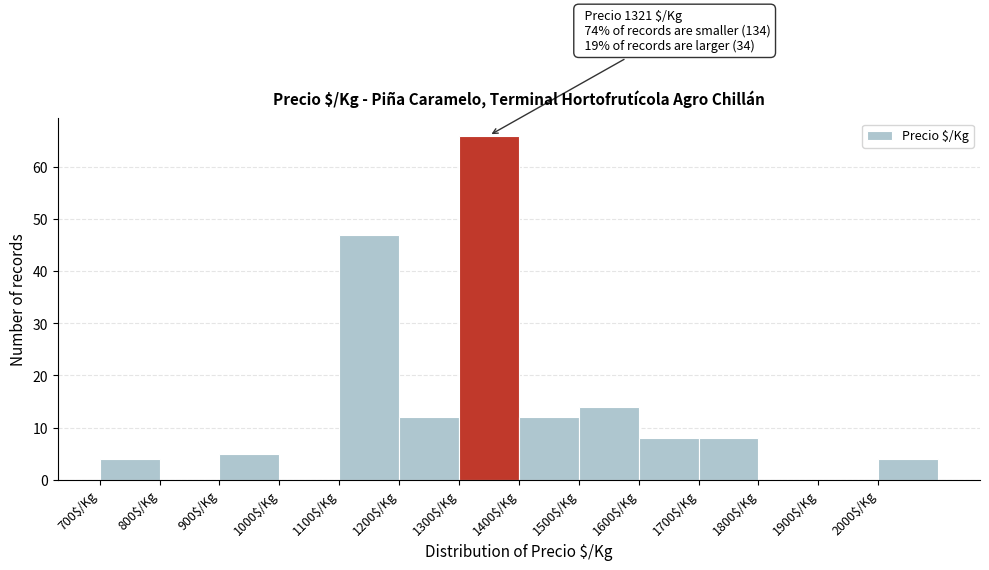

Which range on the x-axis has the tallest bar?

1300 to 1400